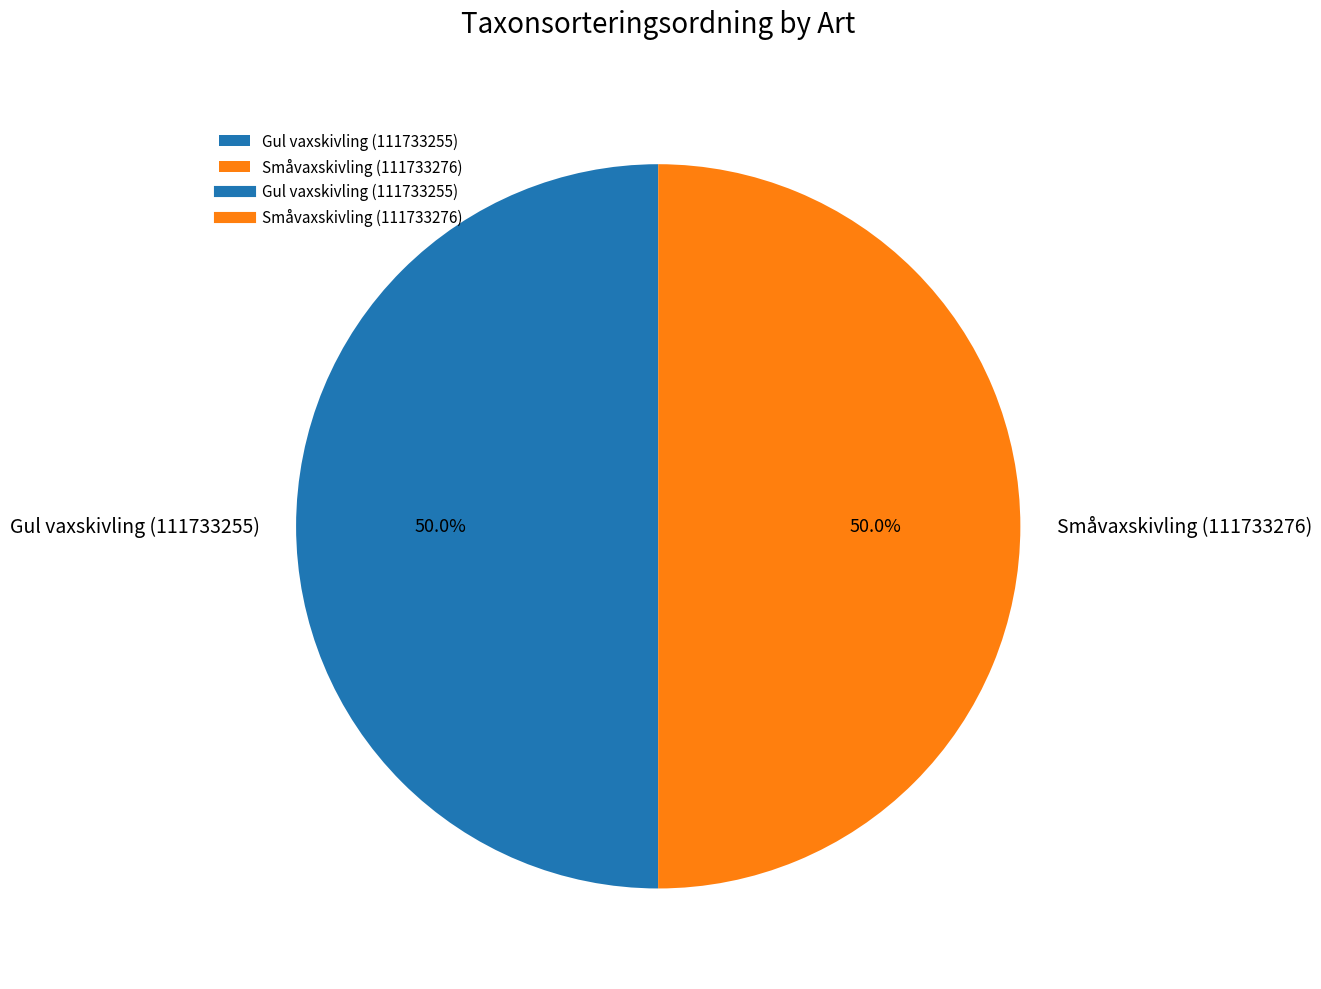

How much of the chart is everything except Gul vaxskivling (111733255)?

50.0%